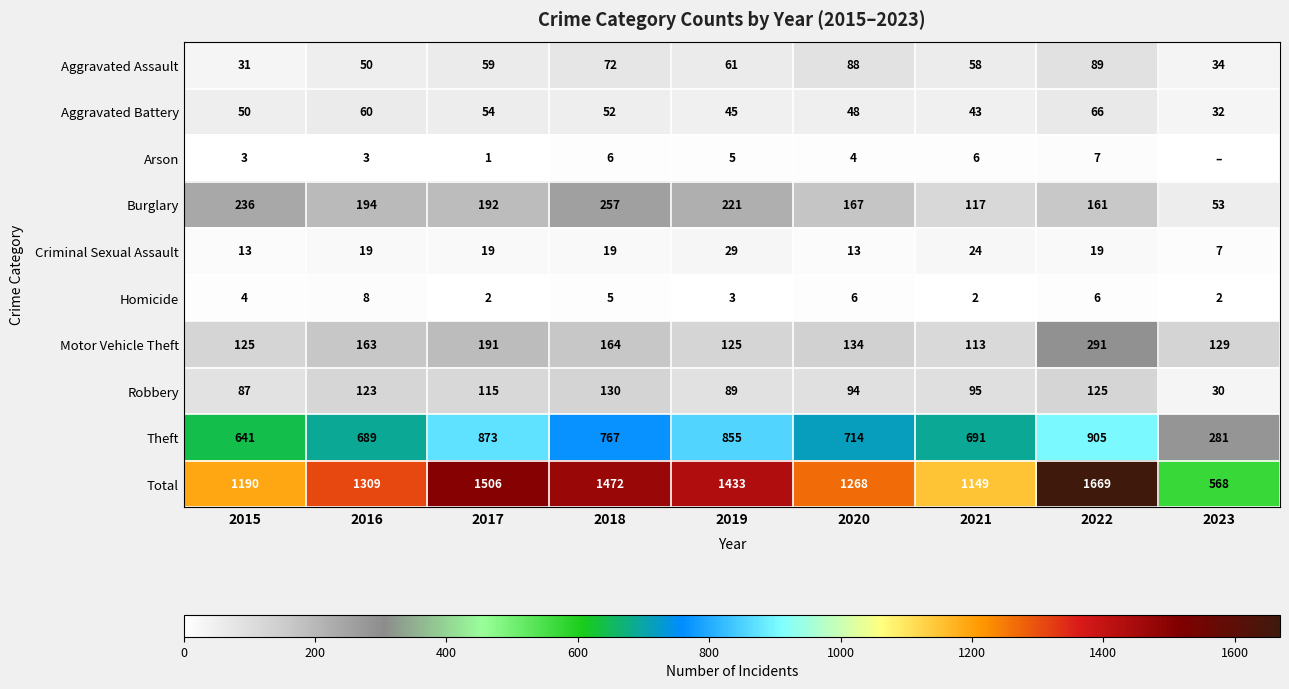

What is the spread (max minus min) of values at 2016?

1306